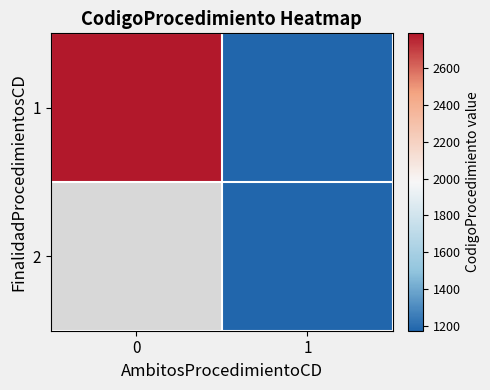

At how many categories does at least one series exceed 2659?

1